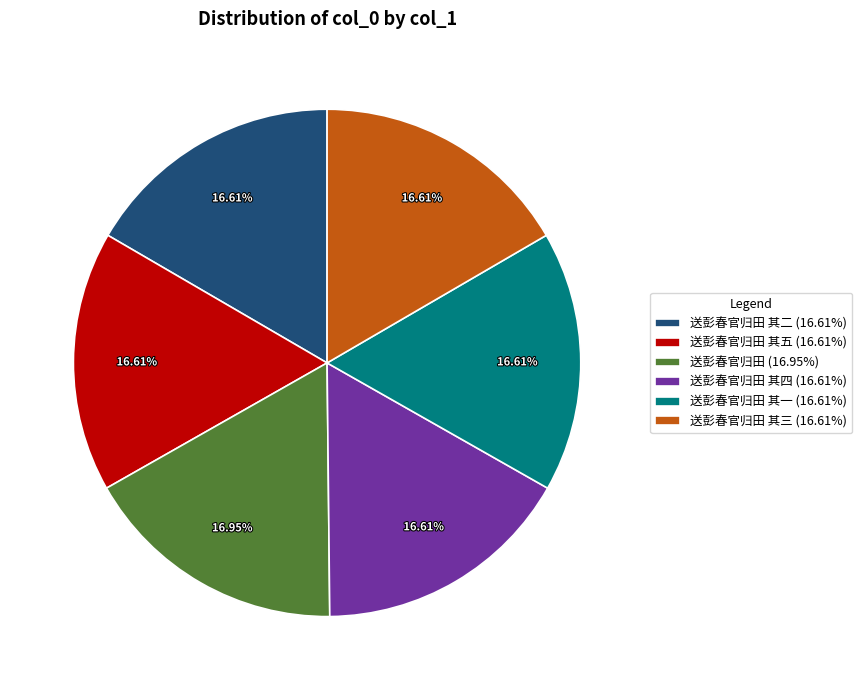

What is the ratio of the value at 送彭春官归田 其一 (16.61%) to the value at 送彭春官归田 (16.95%)?

1.0